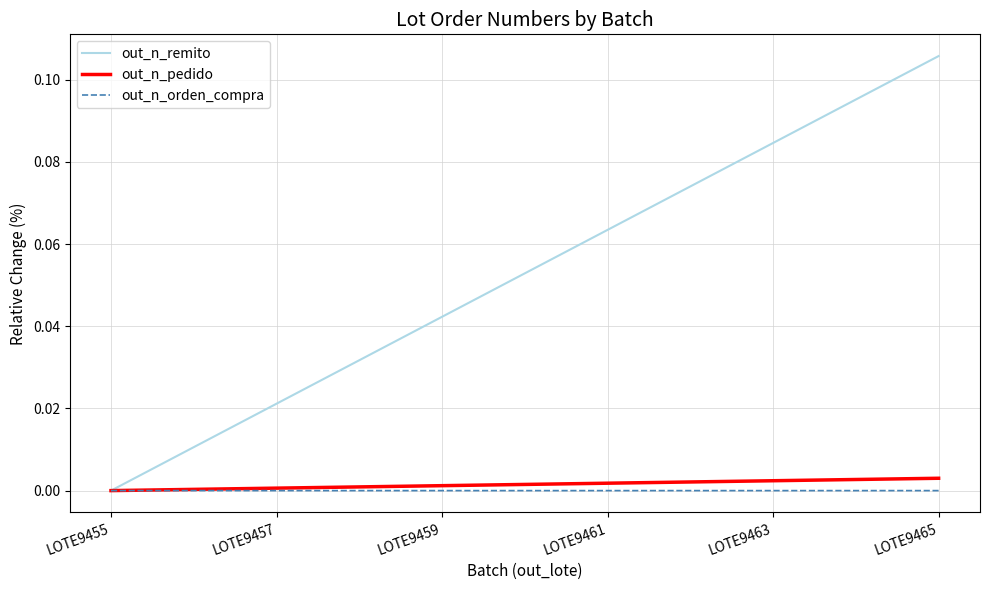

At which category is the sum across all series the highest?

LOTE9465